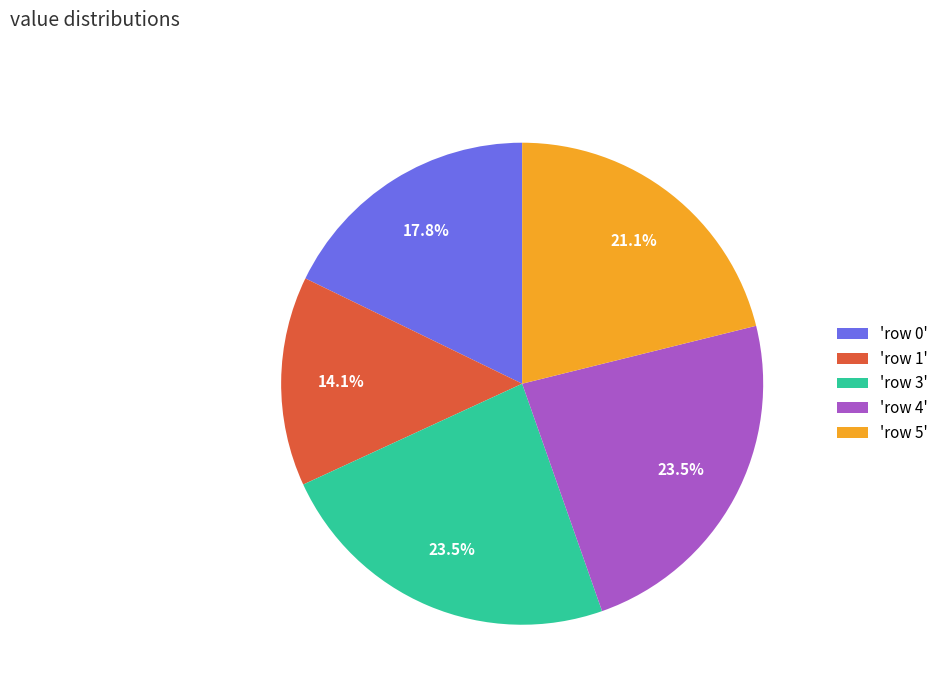

Between 'row 4' and 'row 1', which is larger?

'row 4'